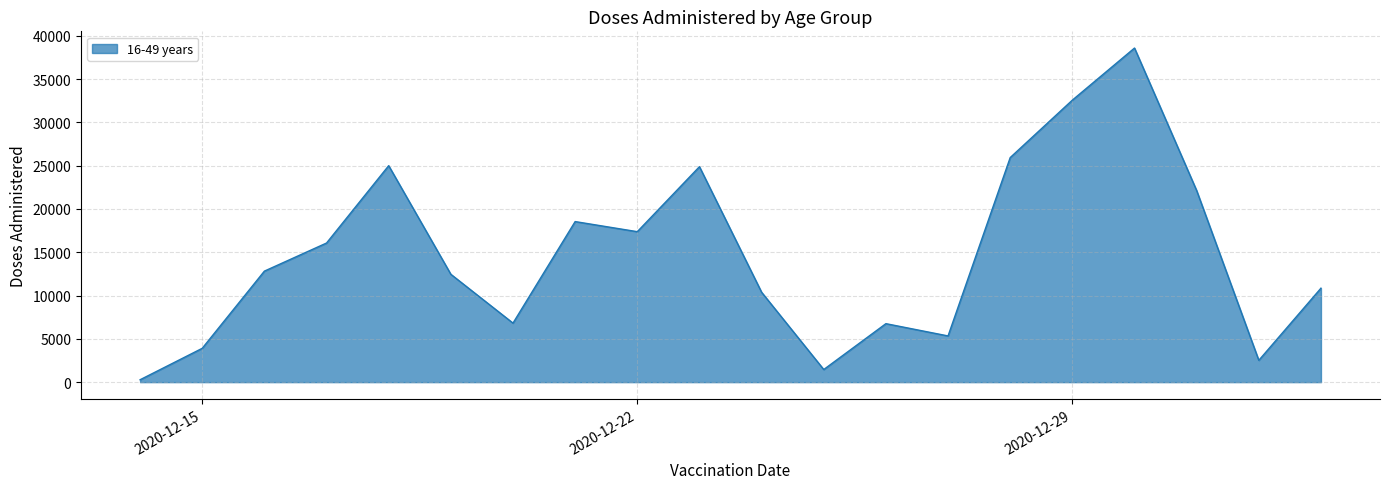

What is the greatest value displayed?

38577